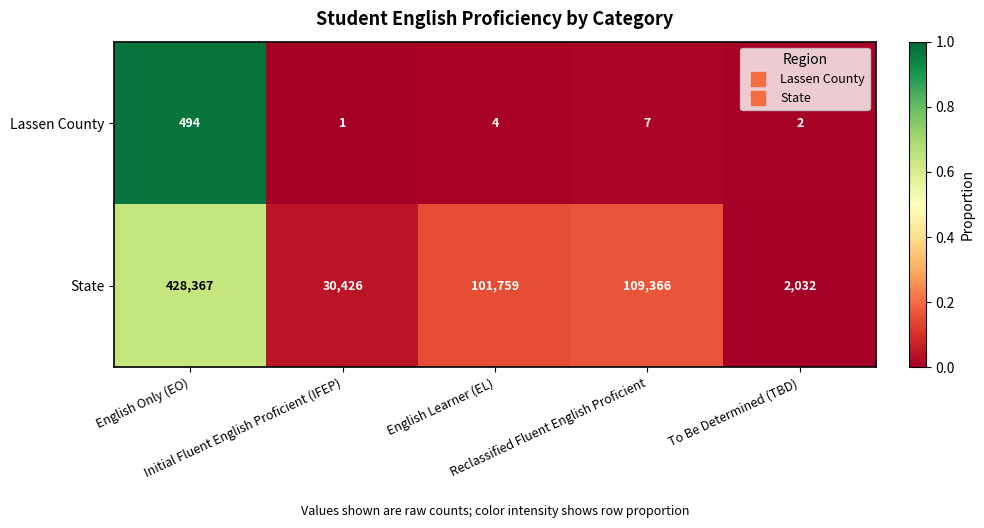

What is the sum of all Lassen County values?

508